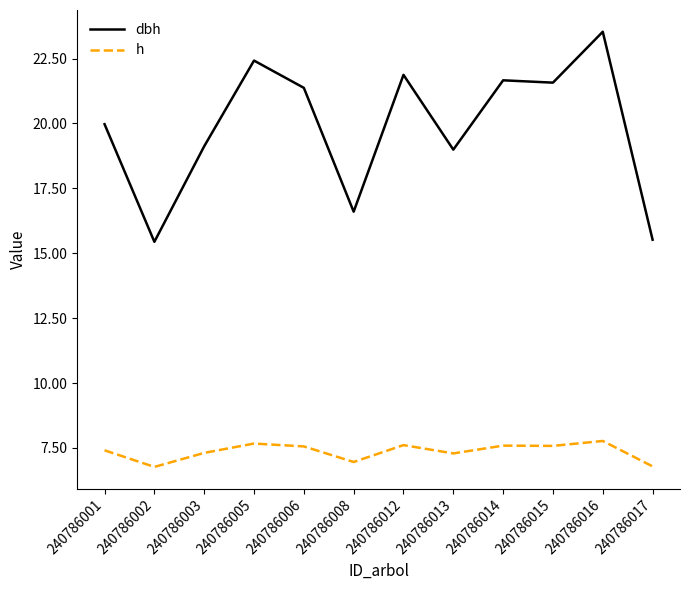

What is the highest value of the dbh series?

23.5